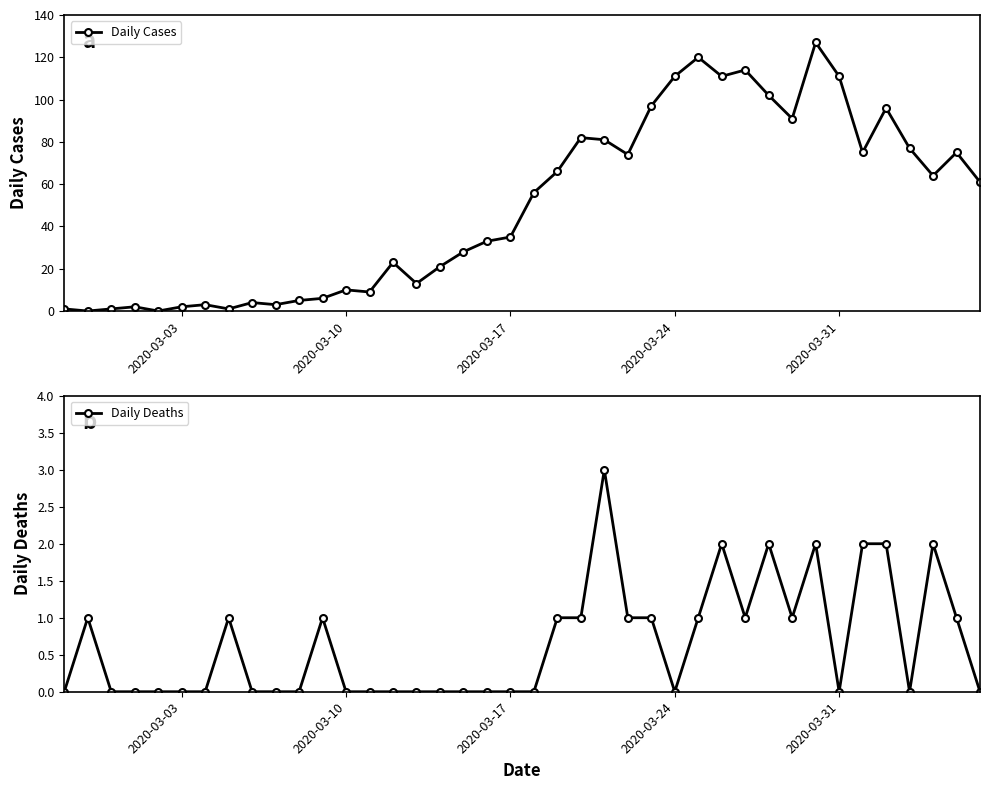

What are all the series names shown in the legend?

Daily Cases, Daily Deaths